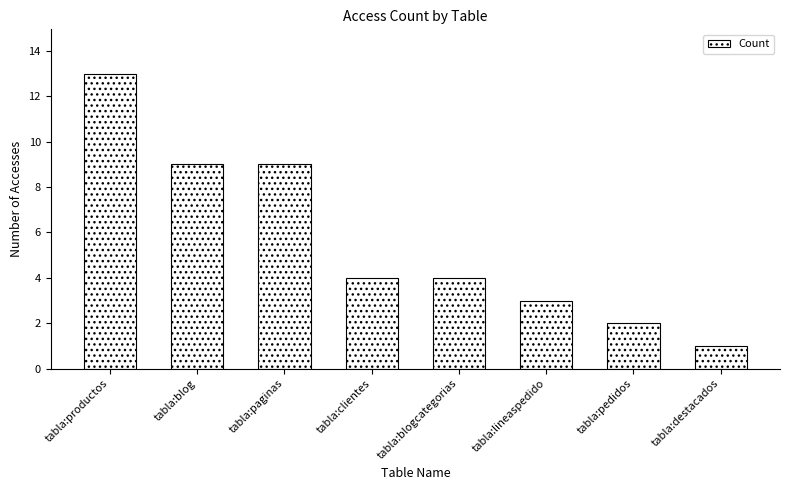

What is the change in value from tabla:productos to tabla:paginas?

-4